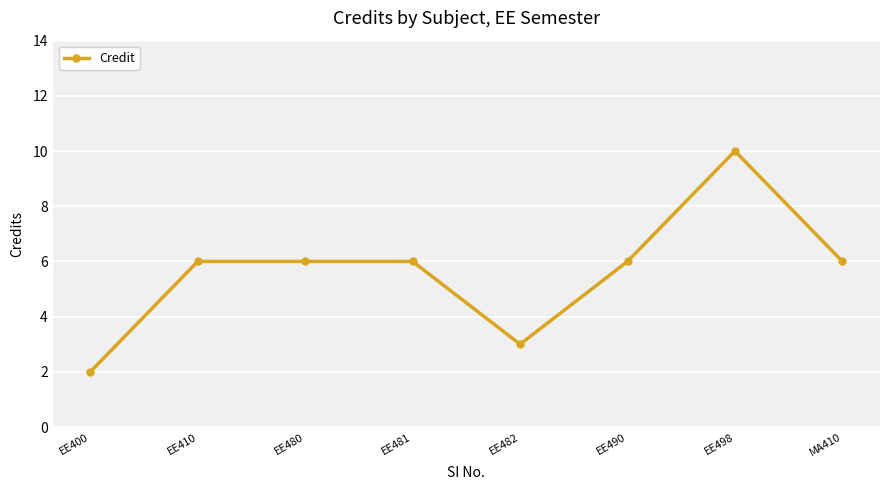

What is the label of the 3rd point from the left?

EE480